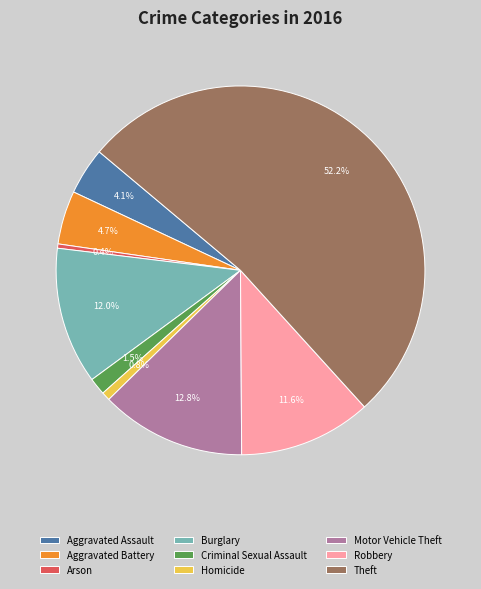

True or false: Robbery accounts for 12% of the total.

True